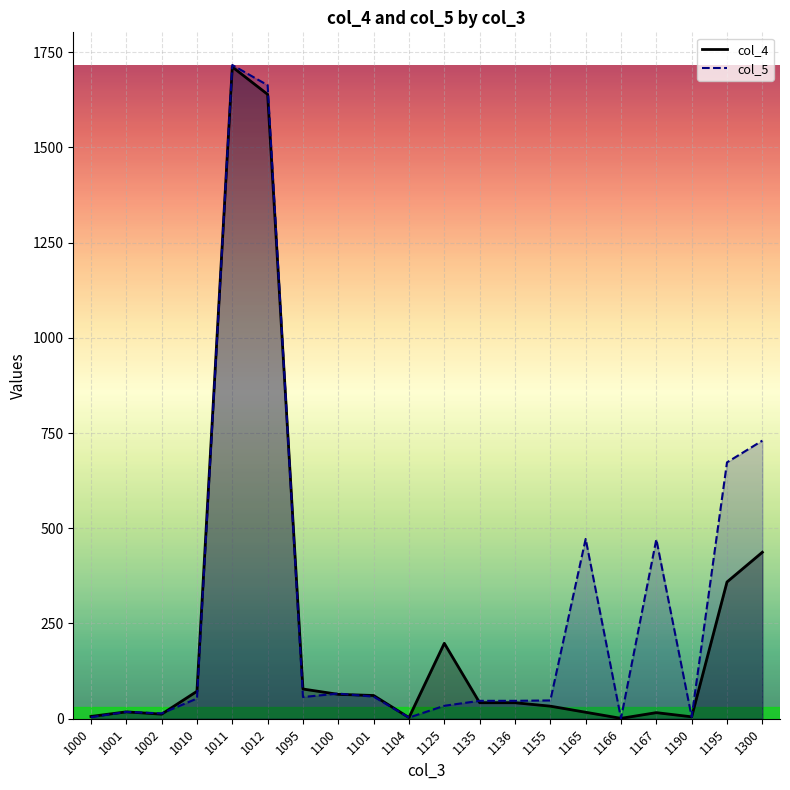

What is the value of the col_4 point at the 20th from the left?

437